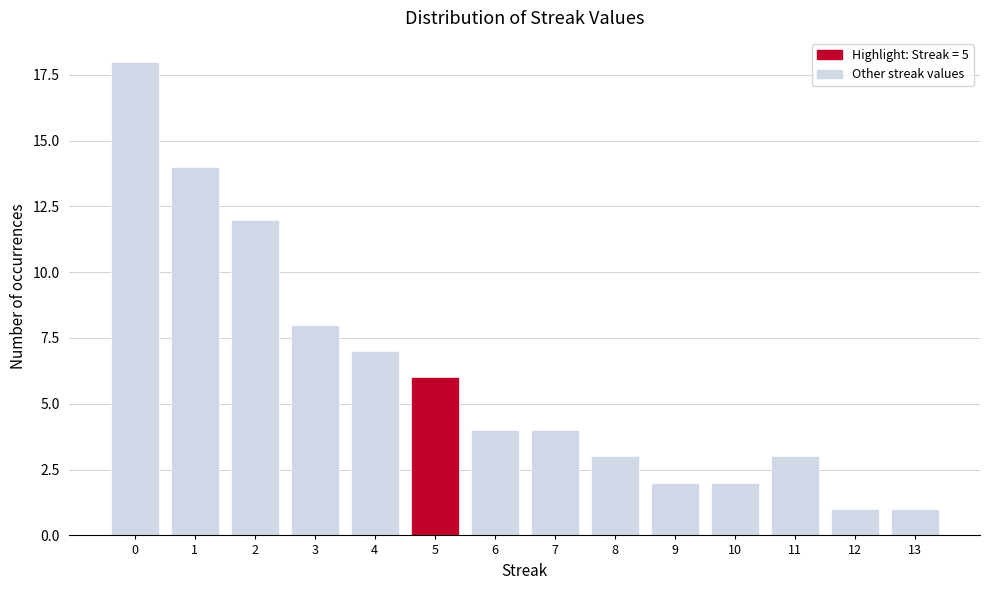

Reading left to right, list all the values displayed in this chart.

18	14	12	8	7	6	4	4	3	2	2	3	1	1